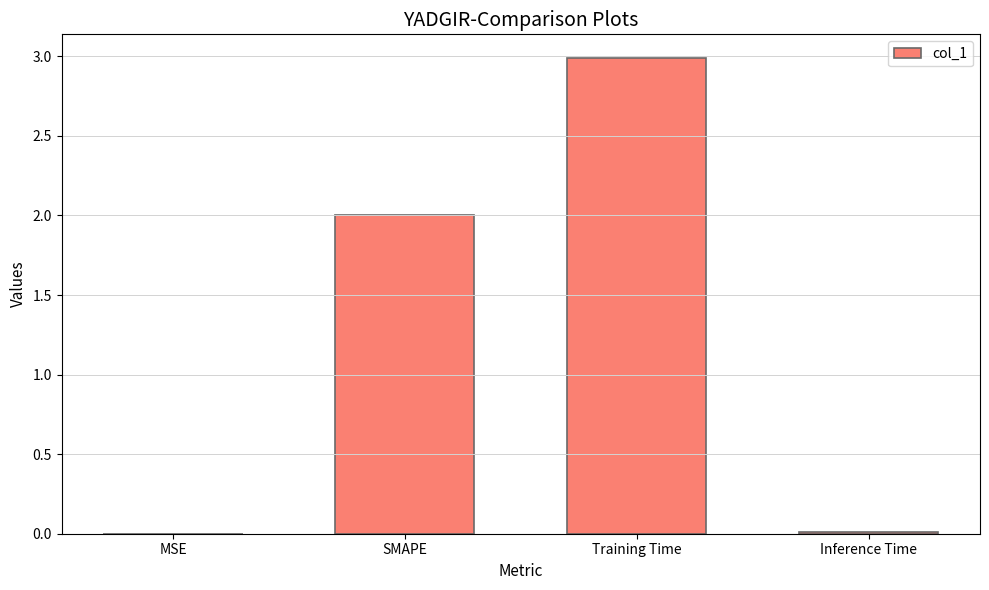

What is the sum of all values?

5.0